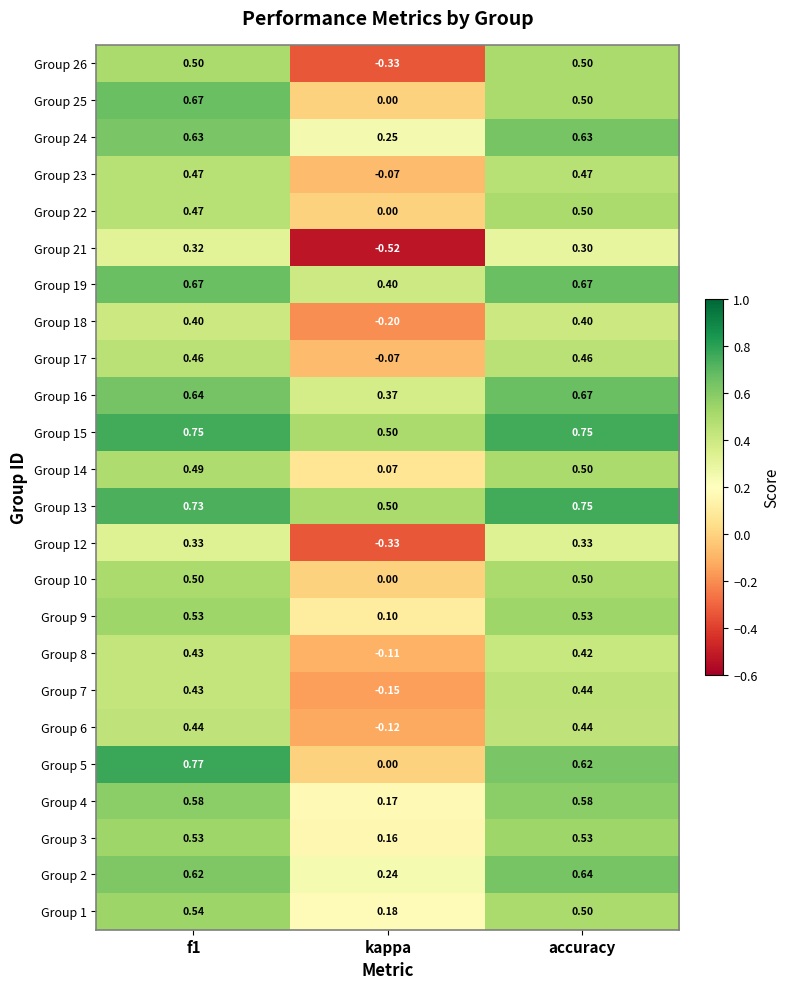

At which label is Group 9 closest to 0?

kappa